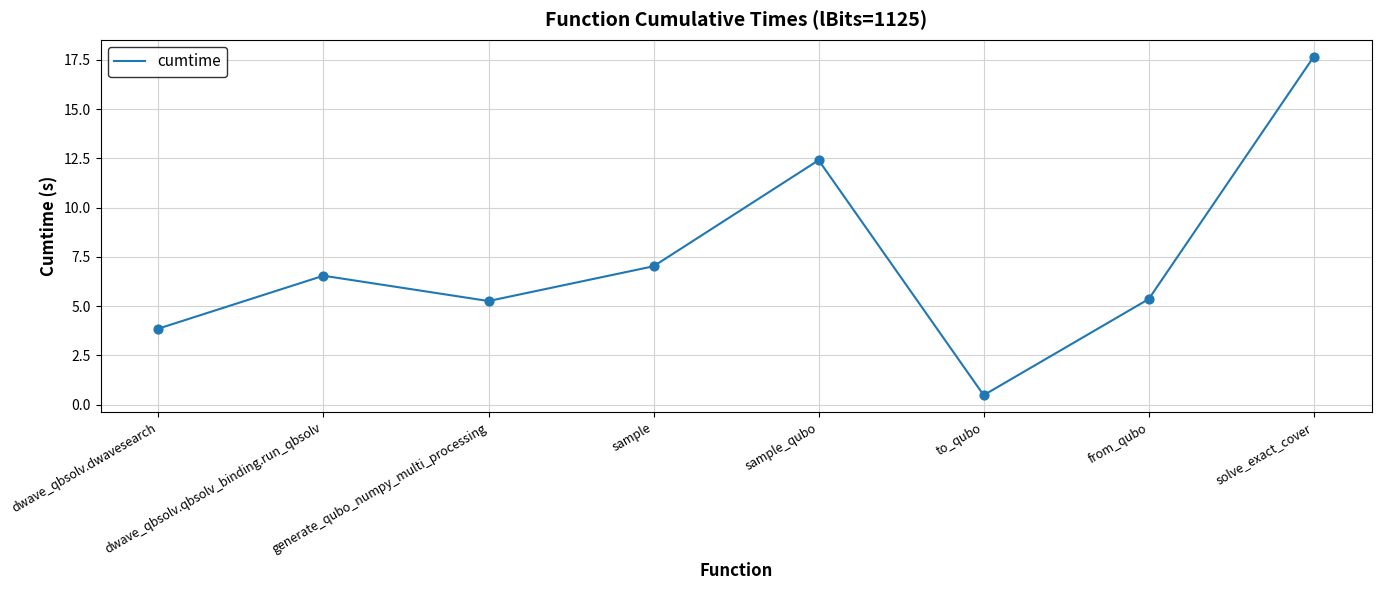

Between from_qubo and dwave_qbsolv.dwavesearch, which is larger?

from_qubo